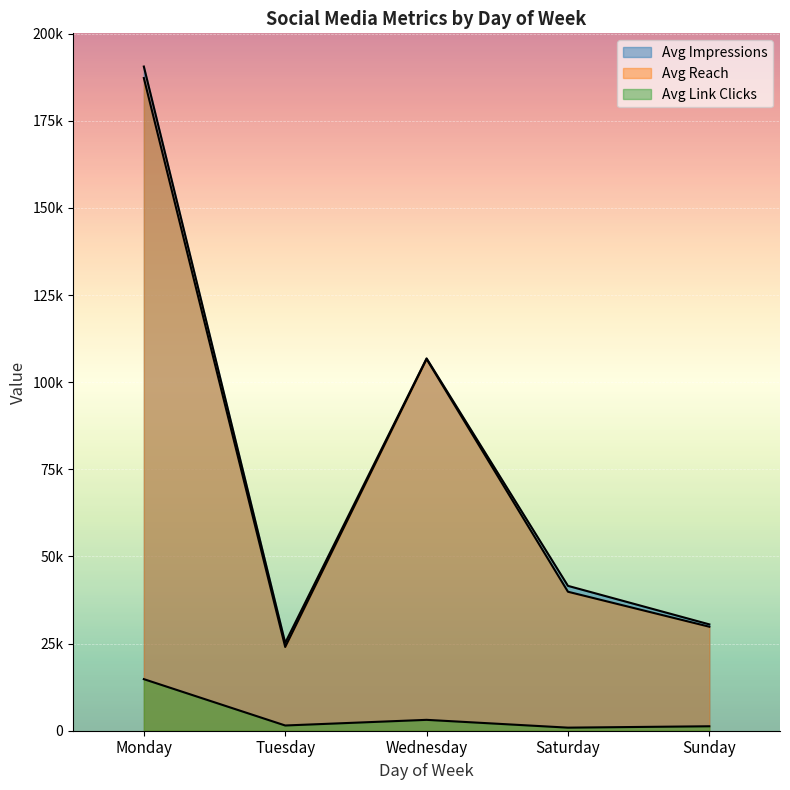

Reading right to left, transcribe all the data shown in this chart.

Avg Impressions: Sunday=30516.3	Saturday=41567.5	Wednesday=106838.0	Tuesday=25202.5	Monday=190574.8
Avg Reach: Sunday=29839.8	Saturday=39879.0	Wednesday=106635.0	Tuesday=24028.5	Monday=187282.2
Avg Link Clicks: Sunday=1278.7	Saturday=883.5	Wednesday=3121.0	Tuesday=1502.0	Monday=14800.5